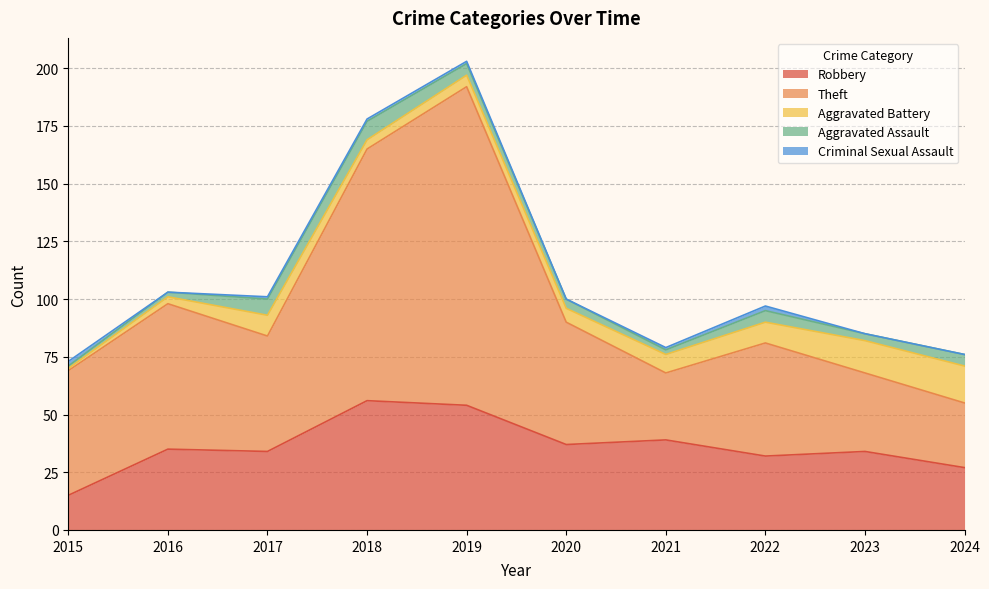

Where do Aggravated Battery and Criminal Sexual Assault first cross each other?

2015 and 2016